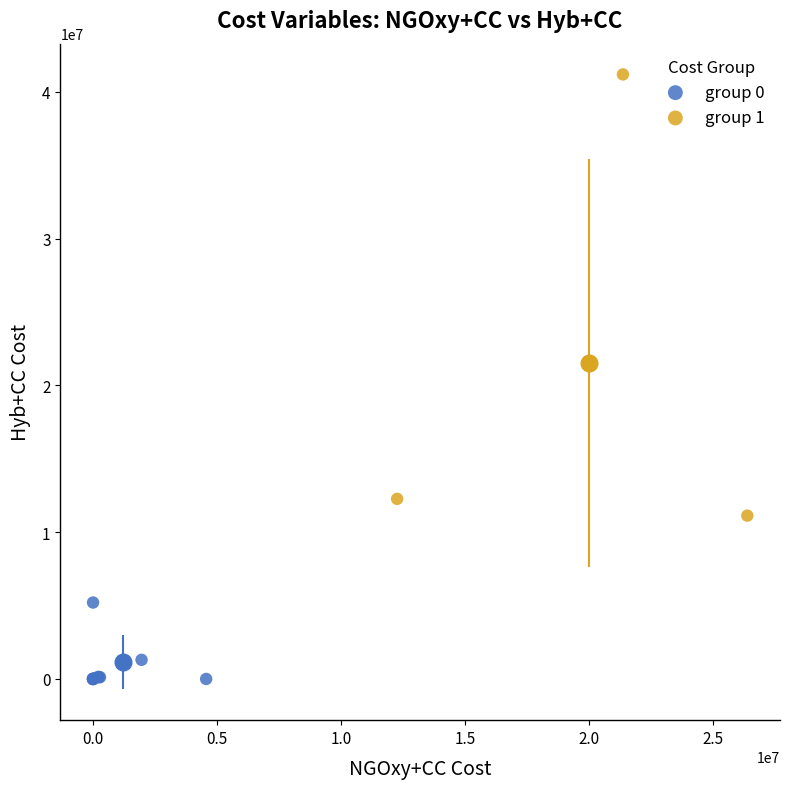

Which series contains the highest Y value?

group 1